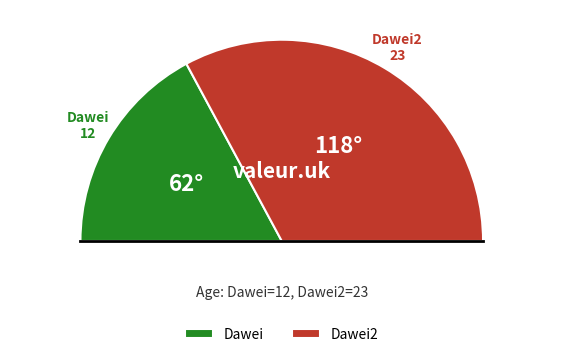

What is the change in value from Dawei to Dawei2?

+11